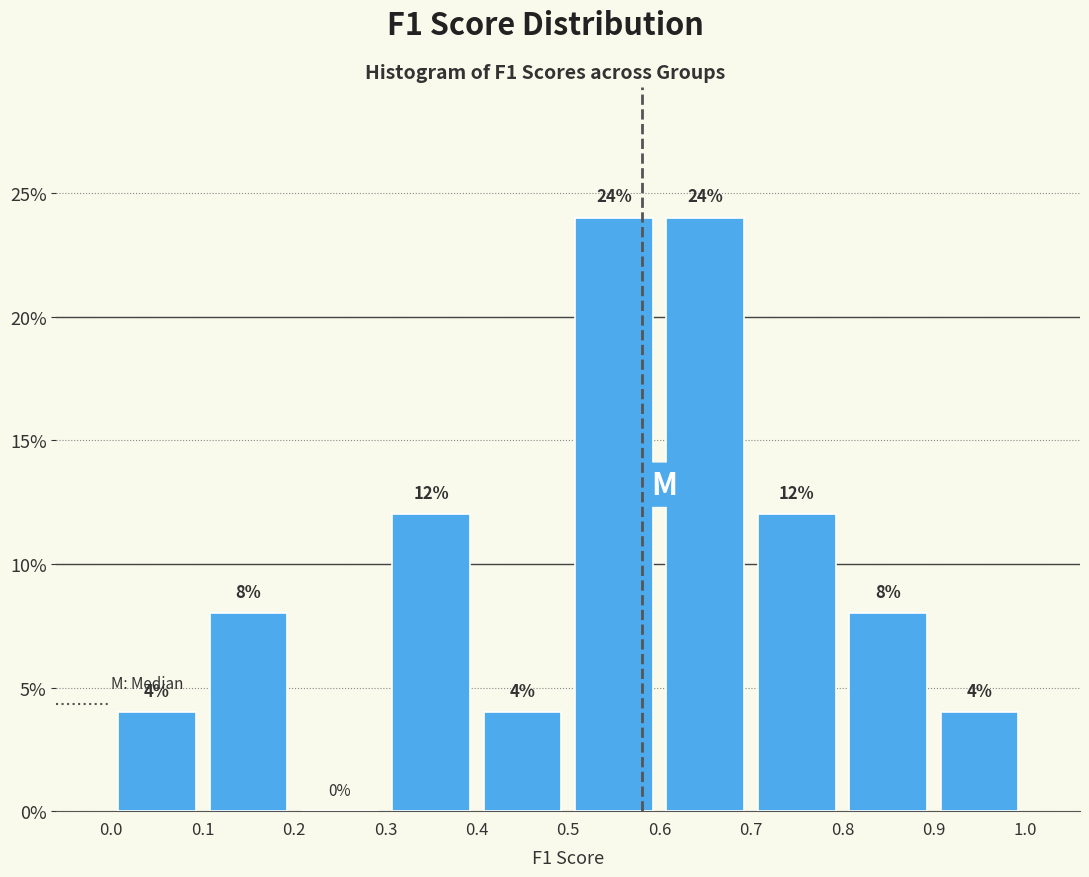

Reading left to right, list every bar in this chart as the range it spans on the x-axis followed by its height.

0.0 to 0.1: 4
0.1 to 0.2: 8
0.2 to 0.3: 0
0.3 to 0.4: 12
0.4 to 0.5: 4
0.5 to 0.6: 24
0.6 to 0.7: 24
0.7 to 0.8: 12
0.8 to 0.9: 8
0.9 to 1.0: 4